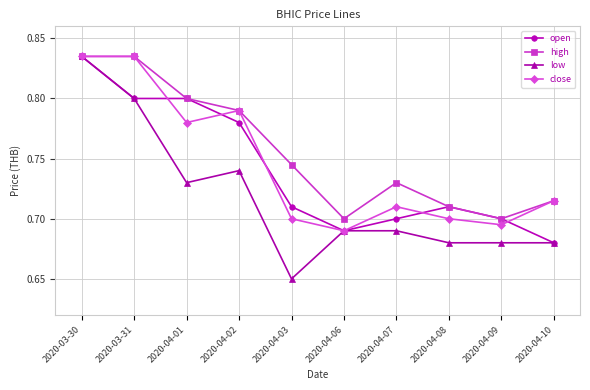

What is the total value across all series at 2020-04-08?

2.8